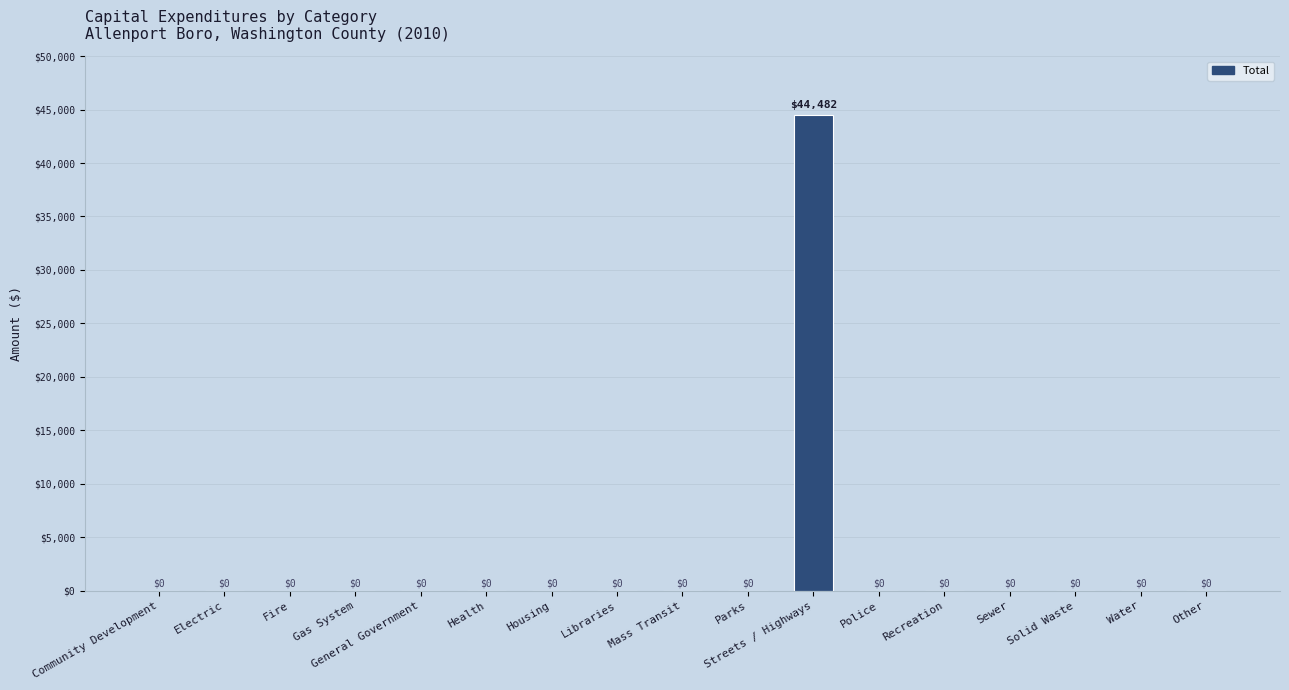

What is the approximate value at Streets / Highways, to the nearest 50?

44500